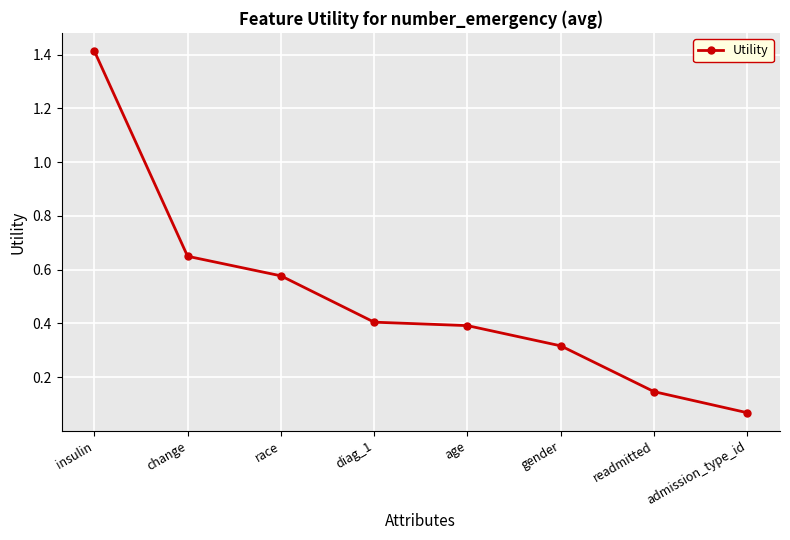

What is the sum of all values?

4.0